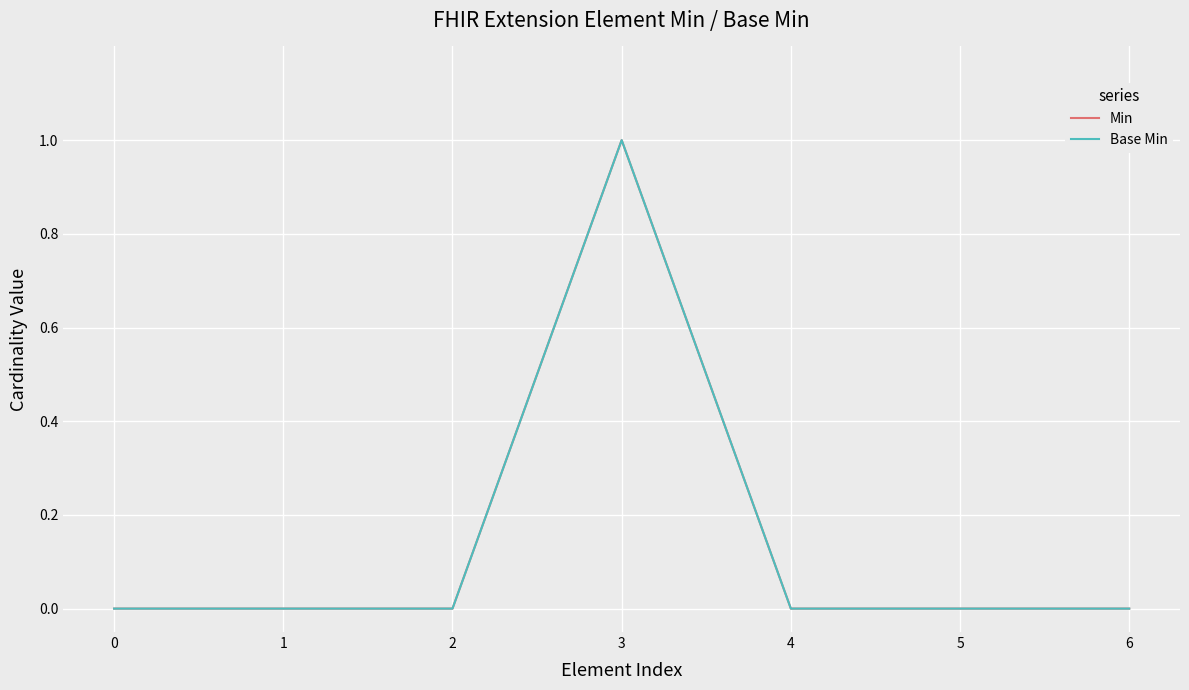

True or false: Base Min has a value of -1 at 5.

False